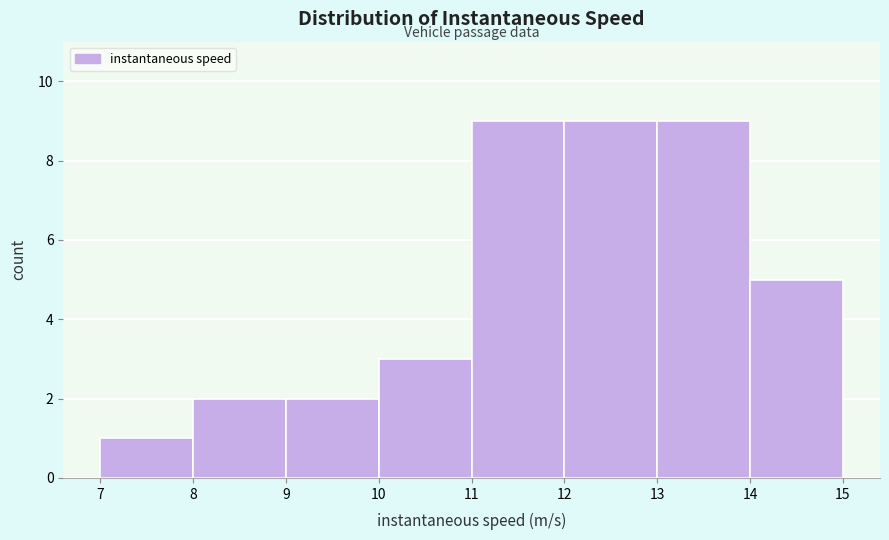

Reading left to right, list every bar in this chart as the range it spans on the x-axis followed by its height. The values are not printed on the chart, so give them approximately, as read against the axis.

7 to 8: 1
8 to 9: 2
9 to 10: 2
10 to 11: 3
11 to 12: 9
12 to 13: 9
13 to 14: 9
14 to 15: 5